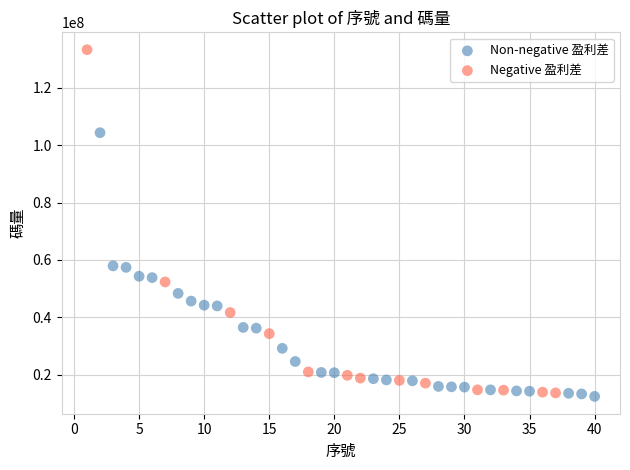

Which series has the largest Y range (max minus min)?

Negative 盈利差